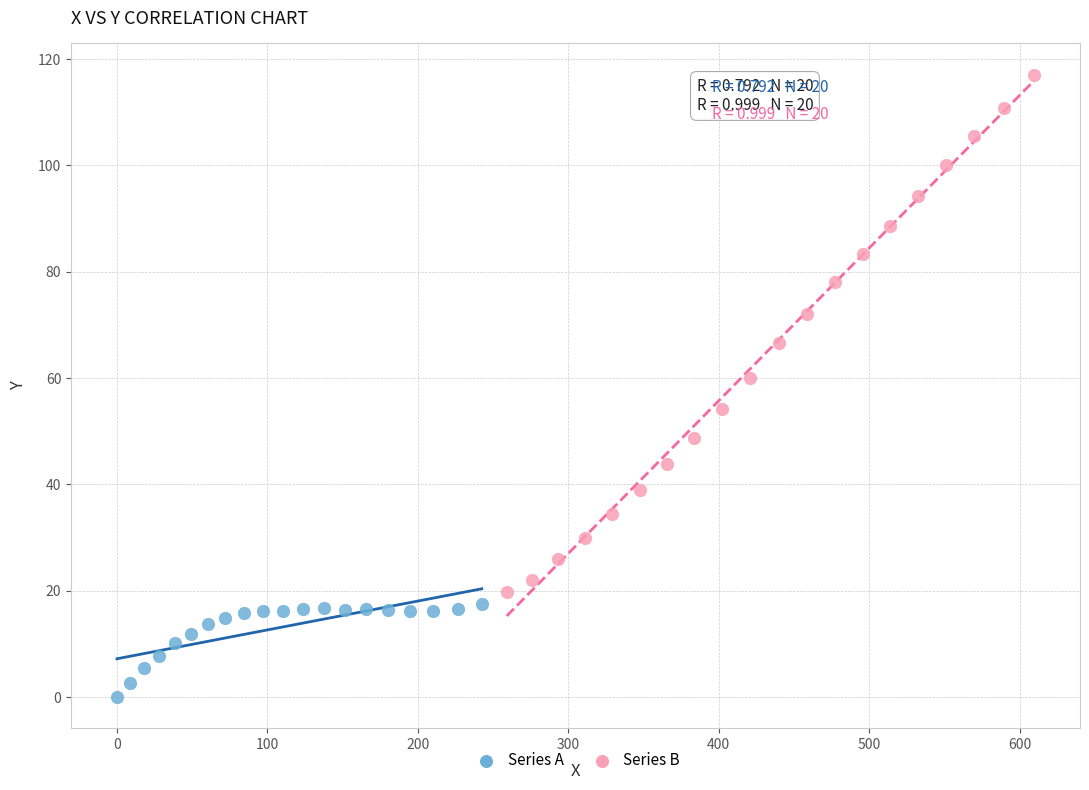

Which series contains the highest Y value?

Series B